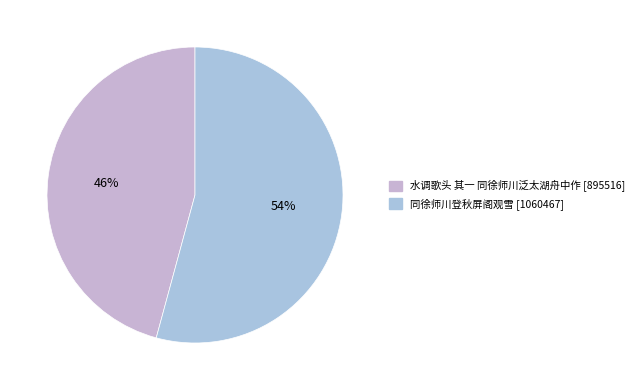

What is the ratio of the value at 同徐师川登秋屏阁观雪 to the value at 水调歌头 其一 同徐师川泛太湖舟中作?

1.2